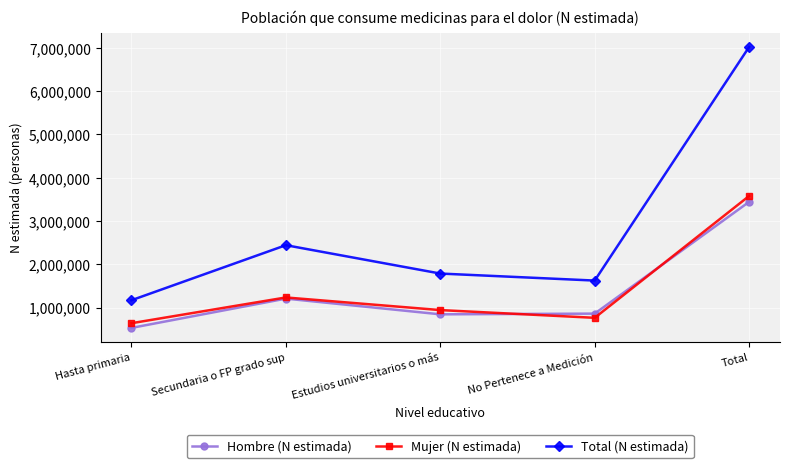

In Hombre (N estimada), how many points are higher than both neighbors (excluding endpoints)?

1